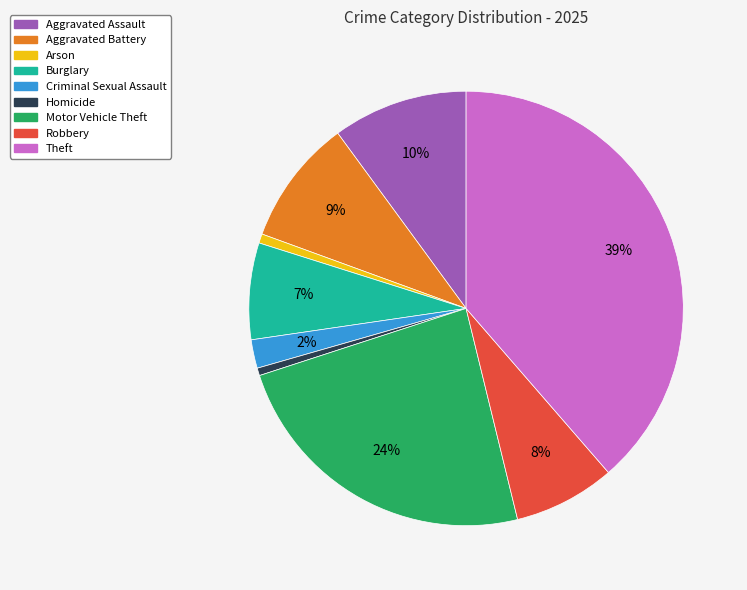

How many slices are in this pie chart?

9